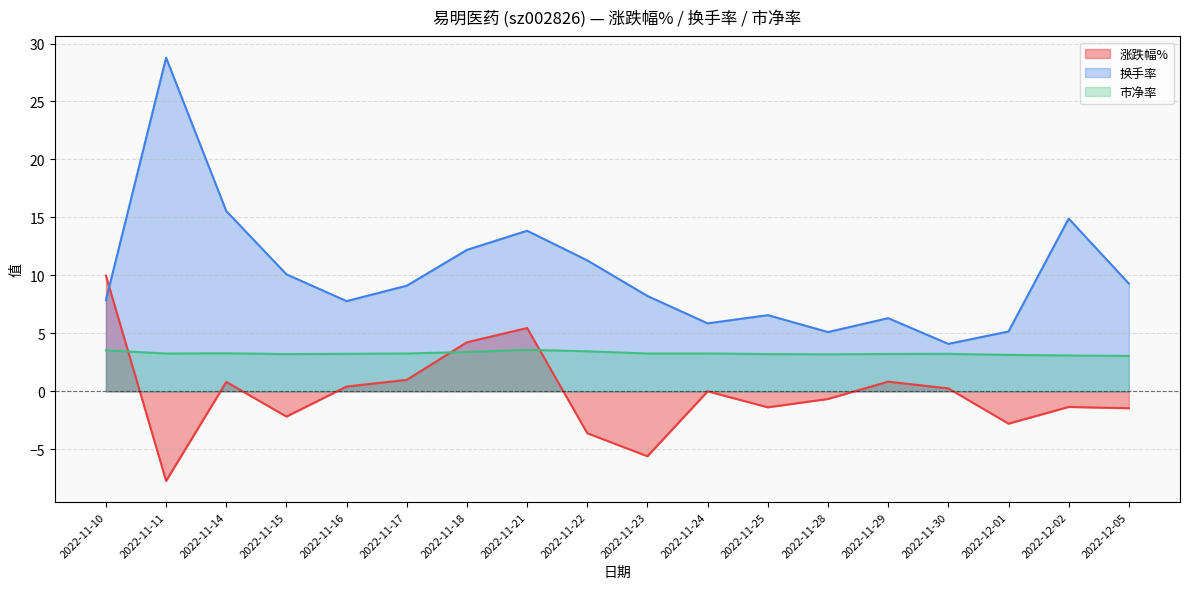

Which series has the largest range (max minus min)?

换手率